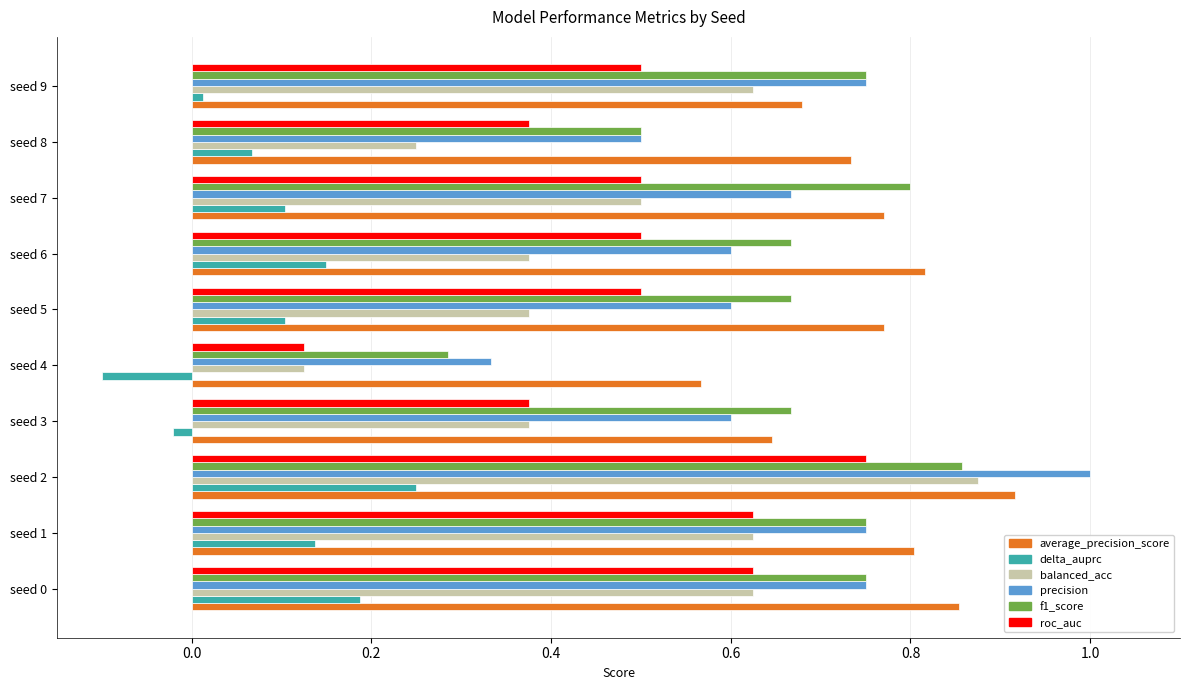

Is it true that roc_auc equals 0.1 at seed 4?

True